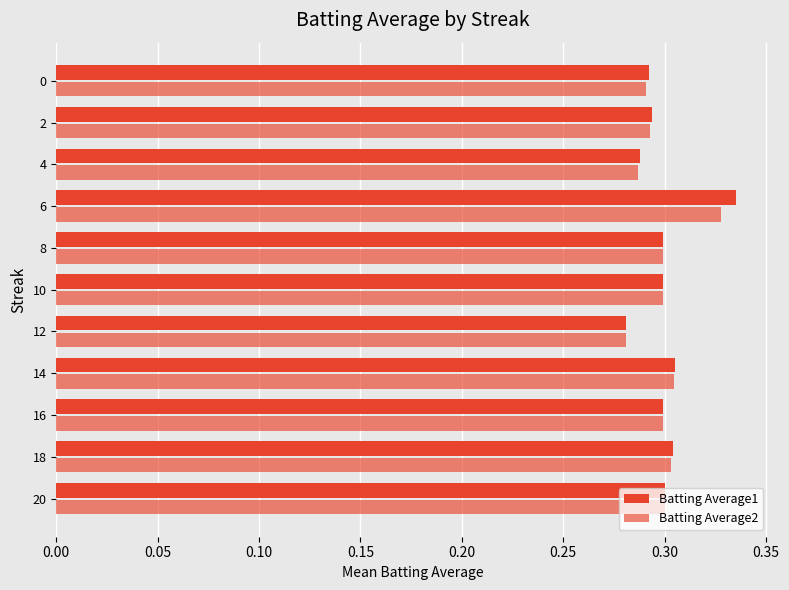

What is the maximum value for Batting Average1?

0.3